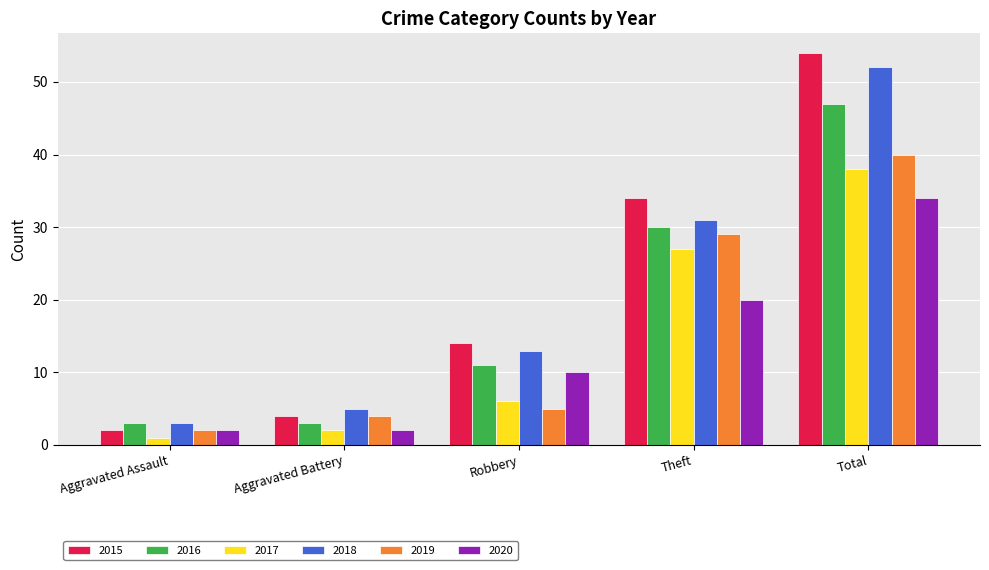

How many data points in 2020 are less than 10?

2